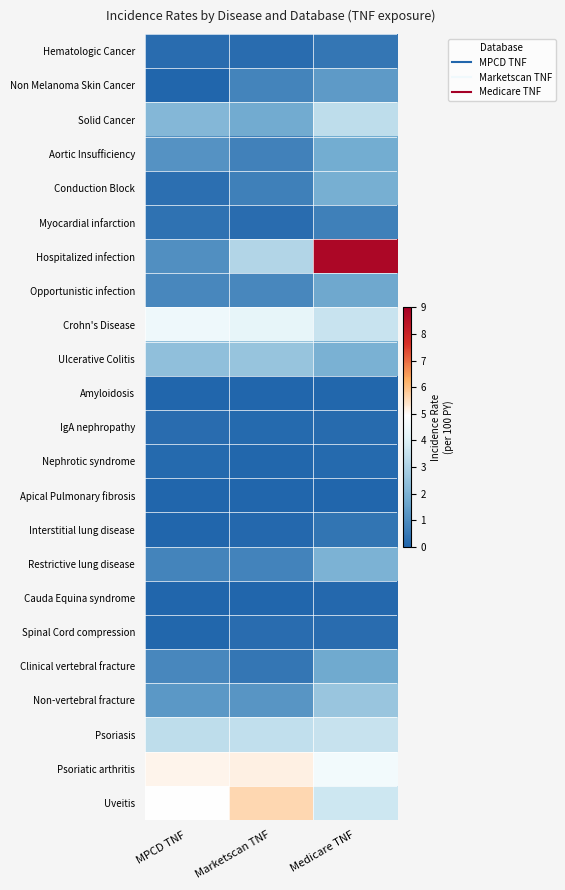

What is the maximum value shown in the chart?

8.8